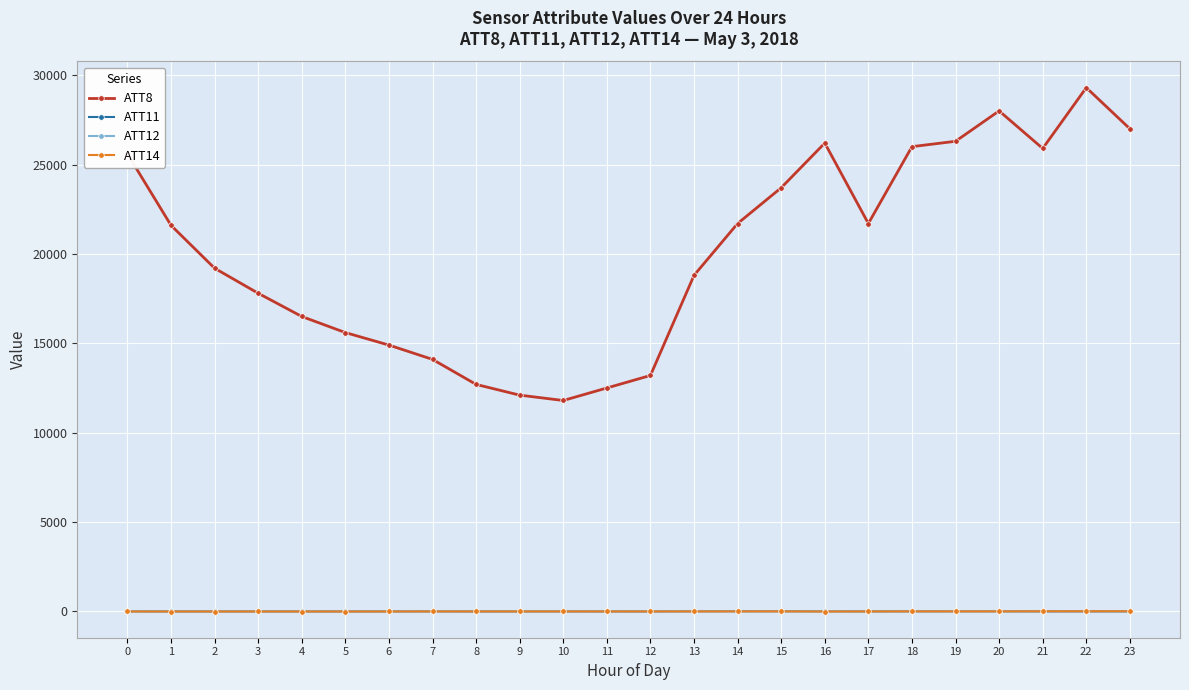

Which series has the widest spread of values?

ATT8